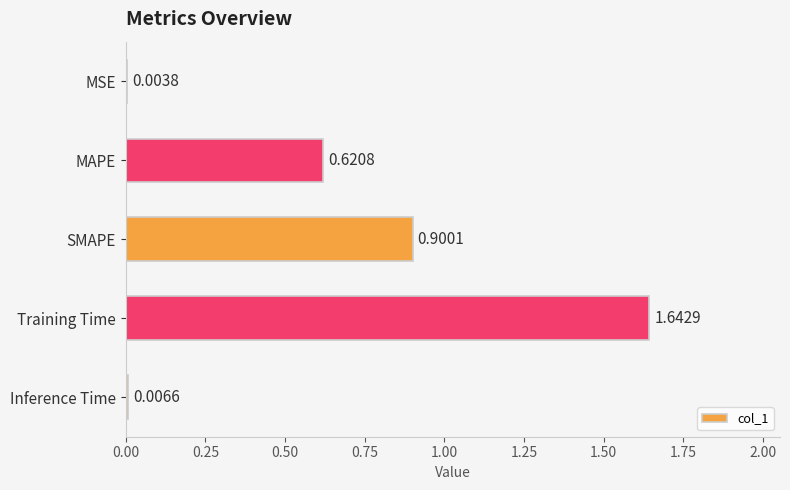

At which label is the value closest to 0?

MSE